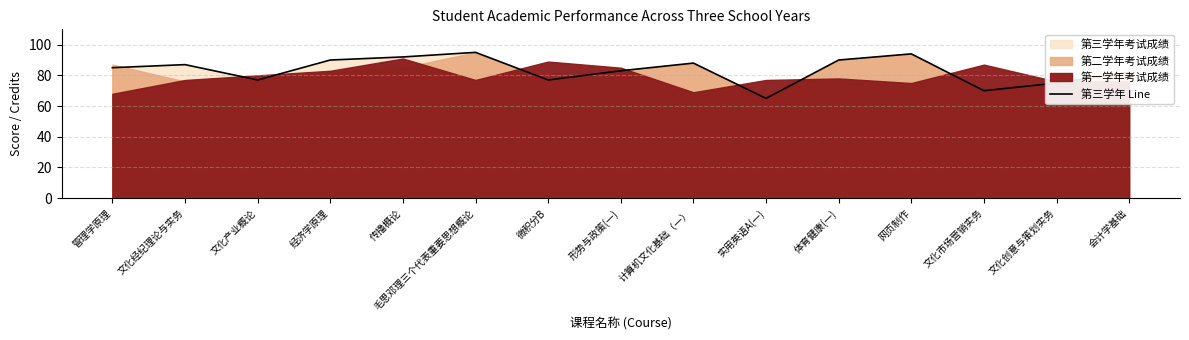

List the labels in order of value, largest first.

毛思邓理三个代表重要思想概论, 网页制作, 传播概论, 经济学原理, 体育健康(一), 计算机文化基础（一）, 文化经纪理论与实务, 管理学原理, 形势与政策(一), 会计学基础, 文化产业概论, 微积分B, 文化创意与策划实务, 文化市场营销实务, 实用英语A(一)